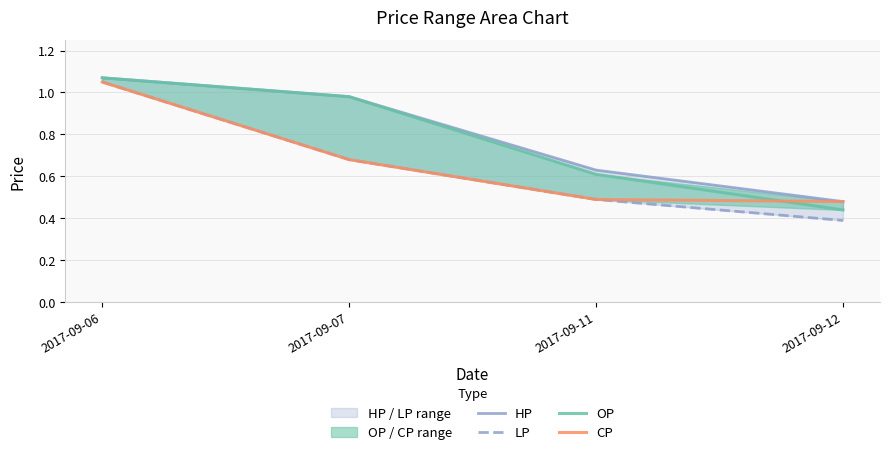

What is the difference between the highest and lowest values at 2017-09-12?

0.1